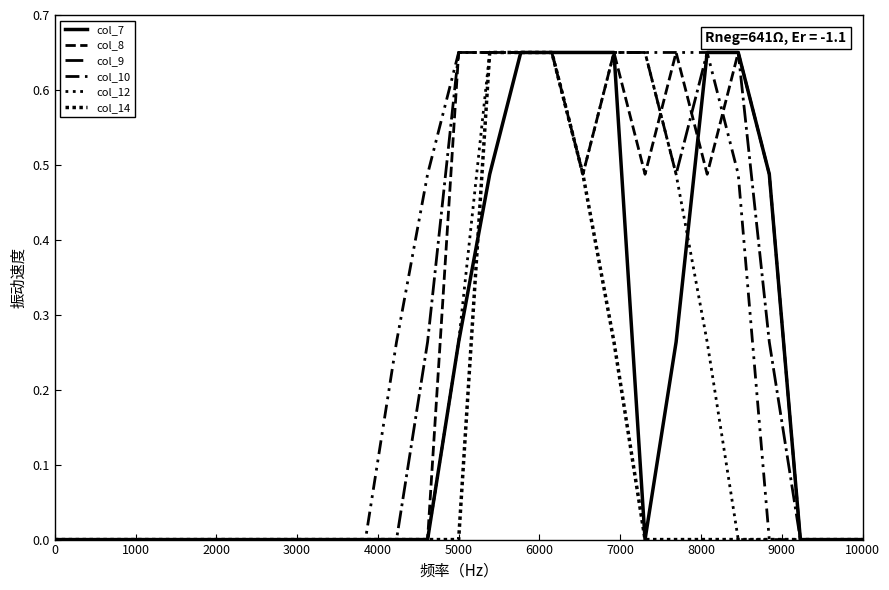

What is the label of the 13th point from the left?

12